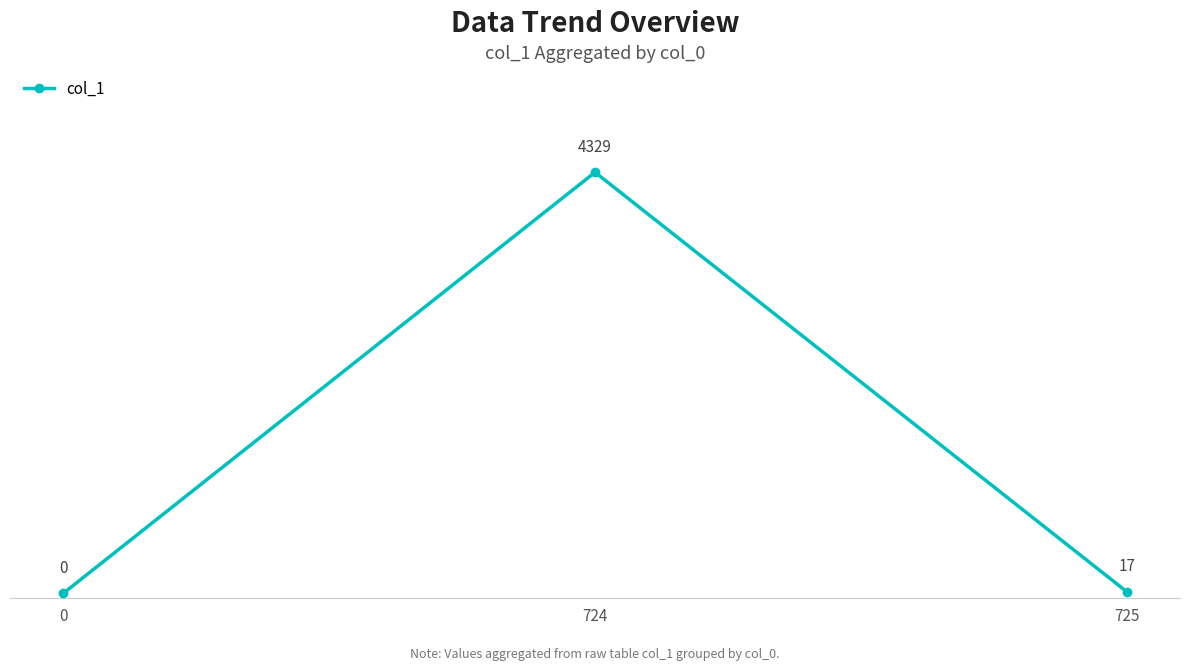

At which category does the chart reach its peak across all series?

724